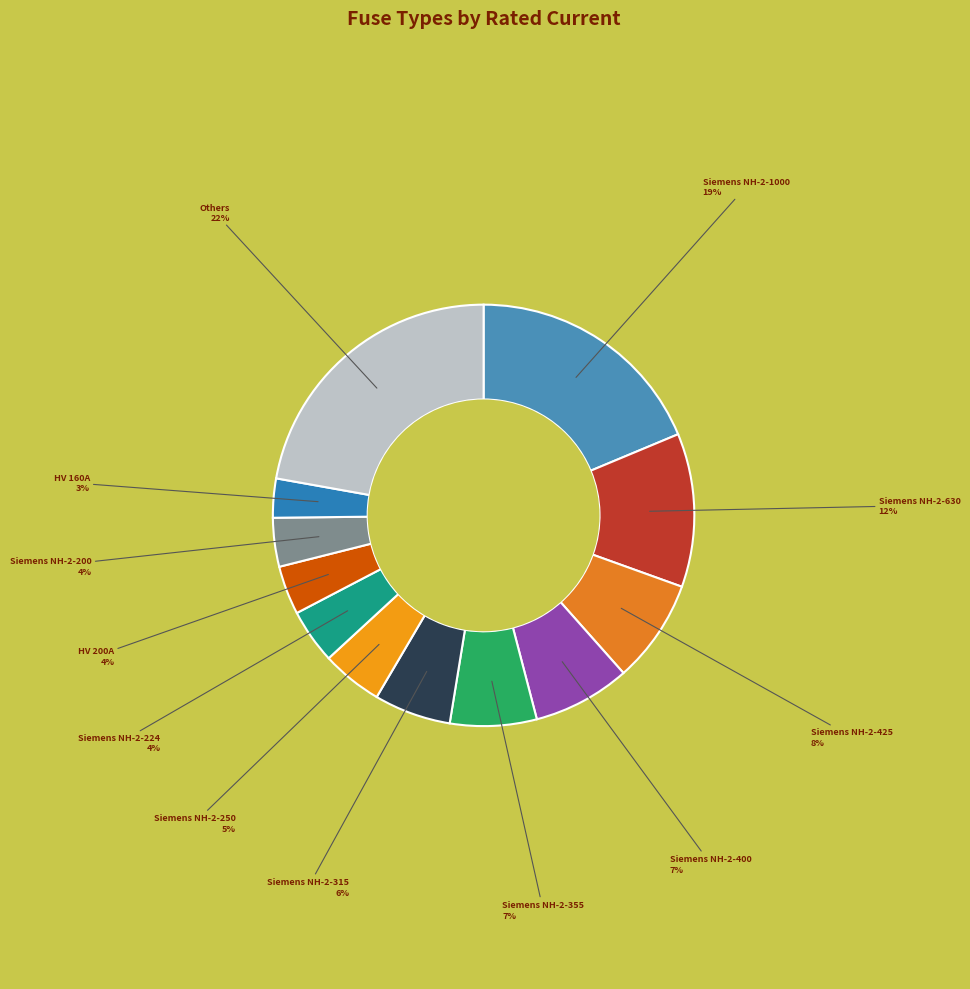

Which category has the biggest portion of the pie?

Others